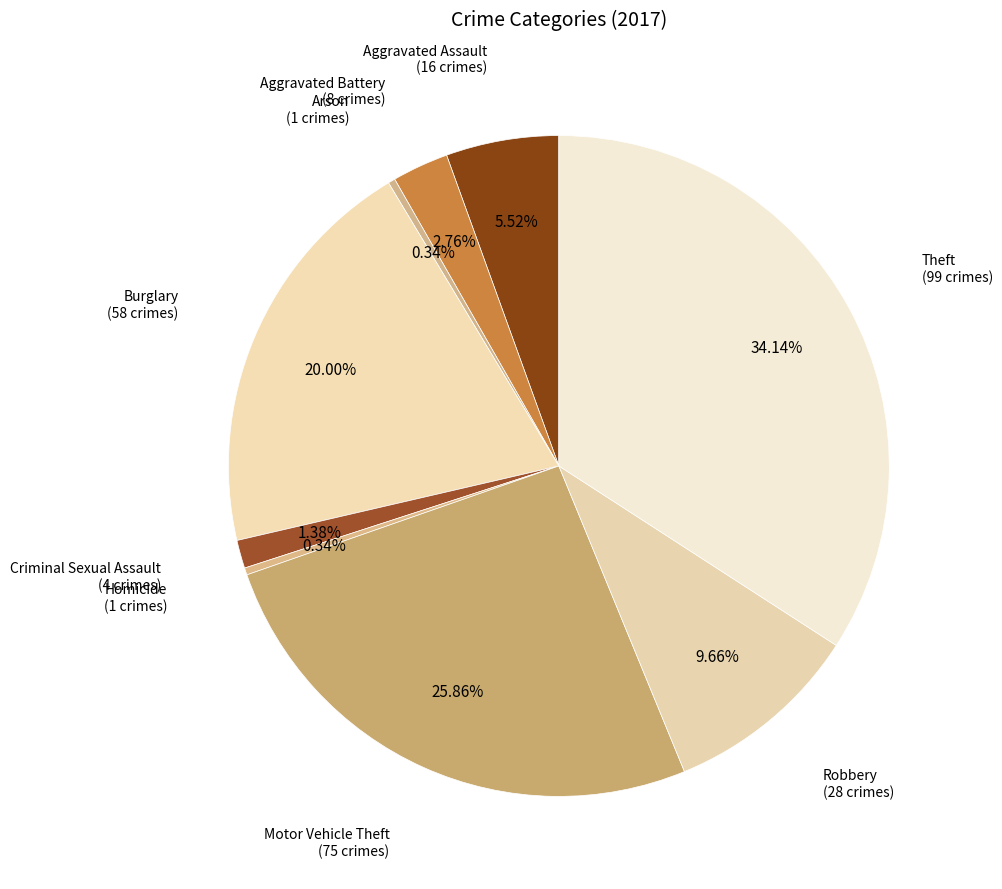

What is the smallest slice in the pie chart?

Arson